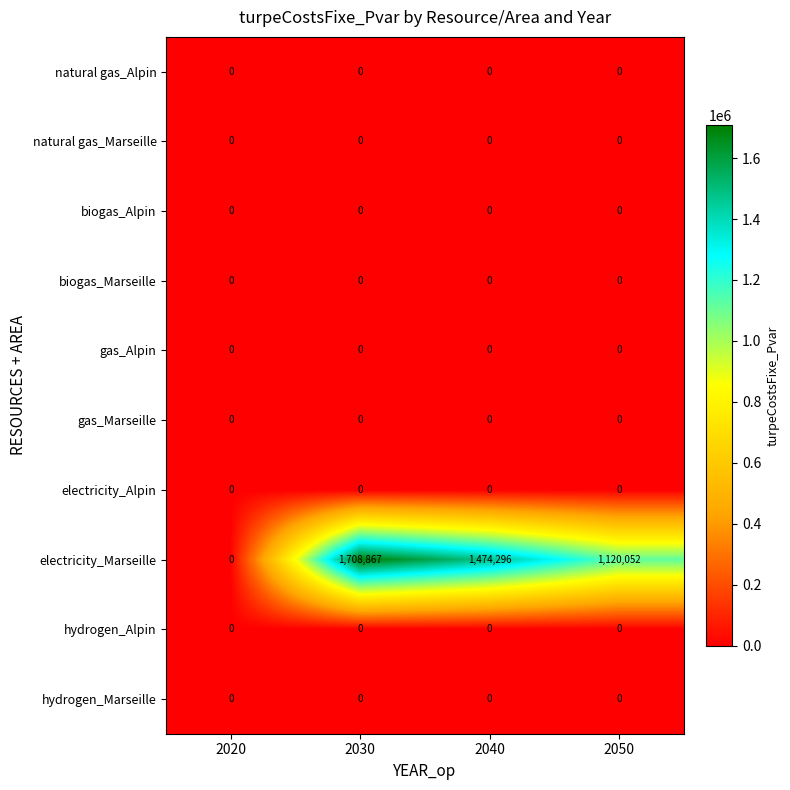

Which series has the largest range (max minus min)?

electricity_Marseille